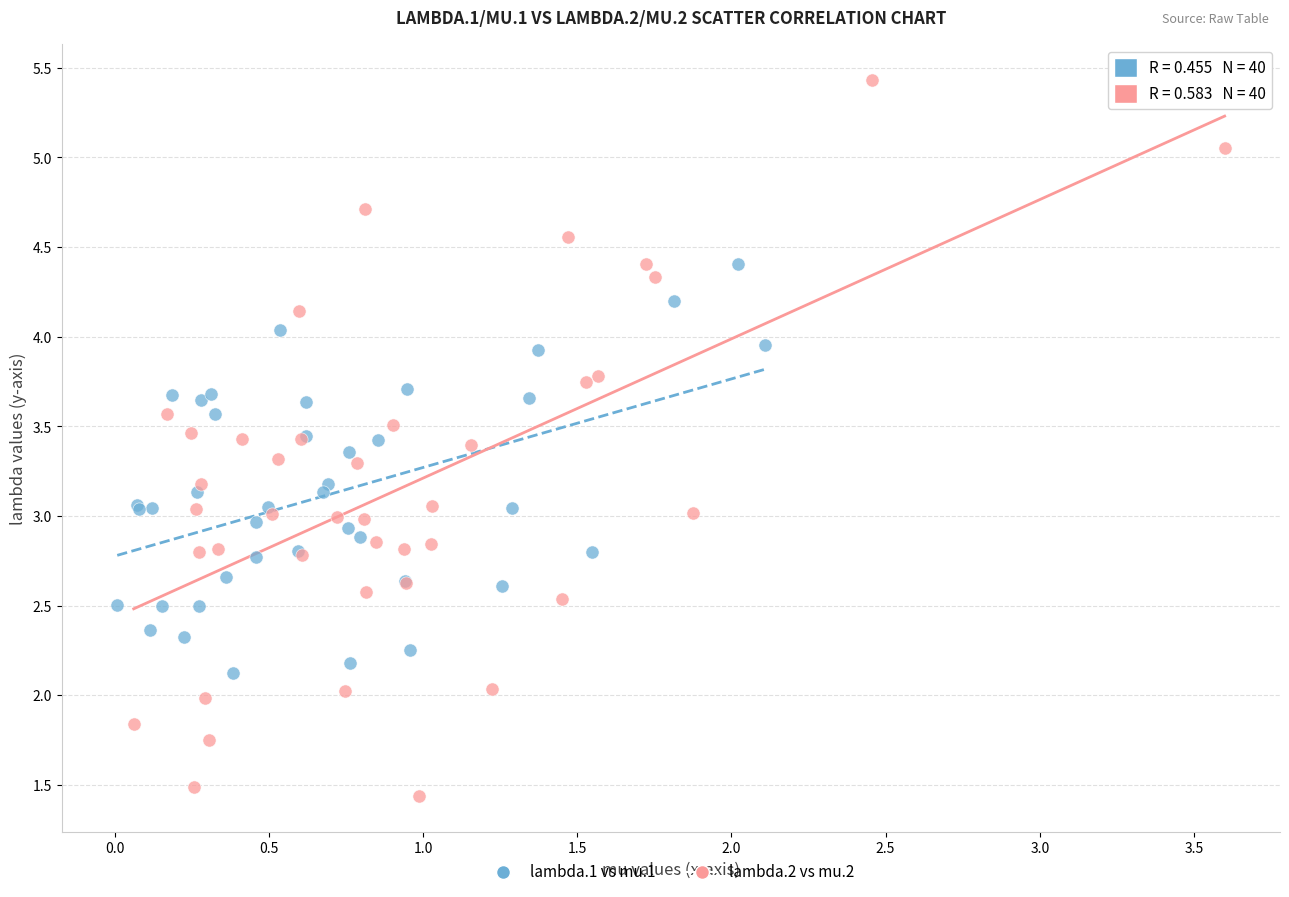

Which series contains the lowest Y value?

lambda.2 vs mu.2